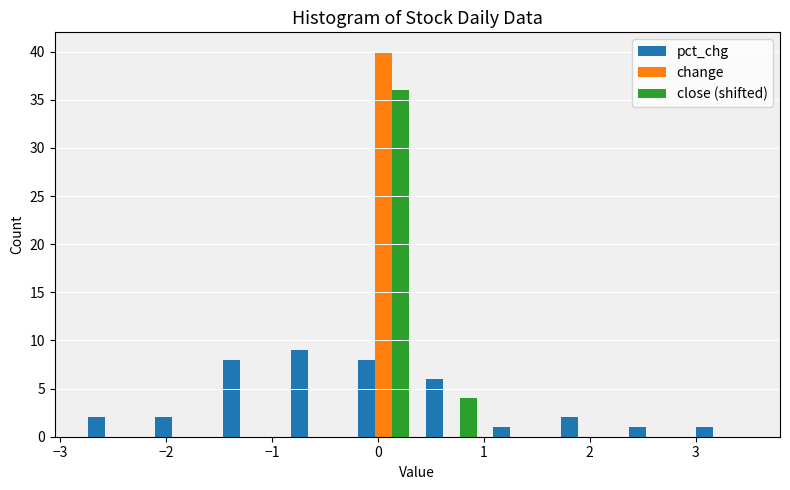

Reading left to right, transcribe this chart: for each range on the x-axis, give the height of each series' bar. Neither the bar edges nor the heights are printed on the chart, so give them approximately, as read against the axes.

-2.8 to -2.2: pct_chg=2	change=0	close (shifted)=0
-2.2 to -1.5: pct_chg=2	change=0	close (shifted)=0
-1.5 to -0.9: pct_chg=8	change=0	close (shifted)=0
-0.9 to -0.3: pct_chg=9	change=0	close (shifted)=0
-0.3 to 0.4: pct_chg=8	change=40	close (shifted)=36
0.4 to 1.0: pct_chg=6	change=0	close (shifted)=4
1.0 to 1.7: pct_chg=1	change=0	close (shifted)=0
1.7 to 2.3: pct_chg=2	change=0	close (shifted)=0
2.3 to 2.9: pct_chg=1	change=0	close (shifted)=0
2.9 to 3.6: pct_chg=1	change=0	close (shifted)=0